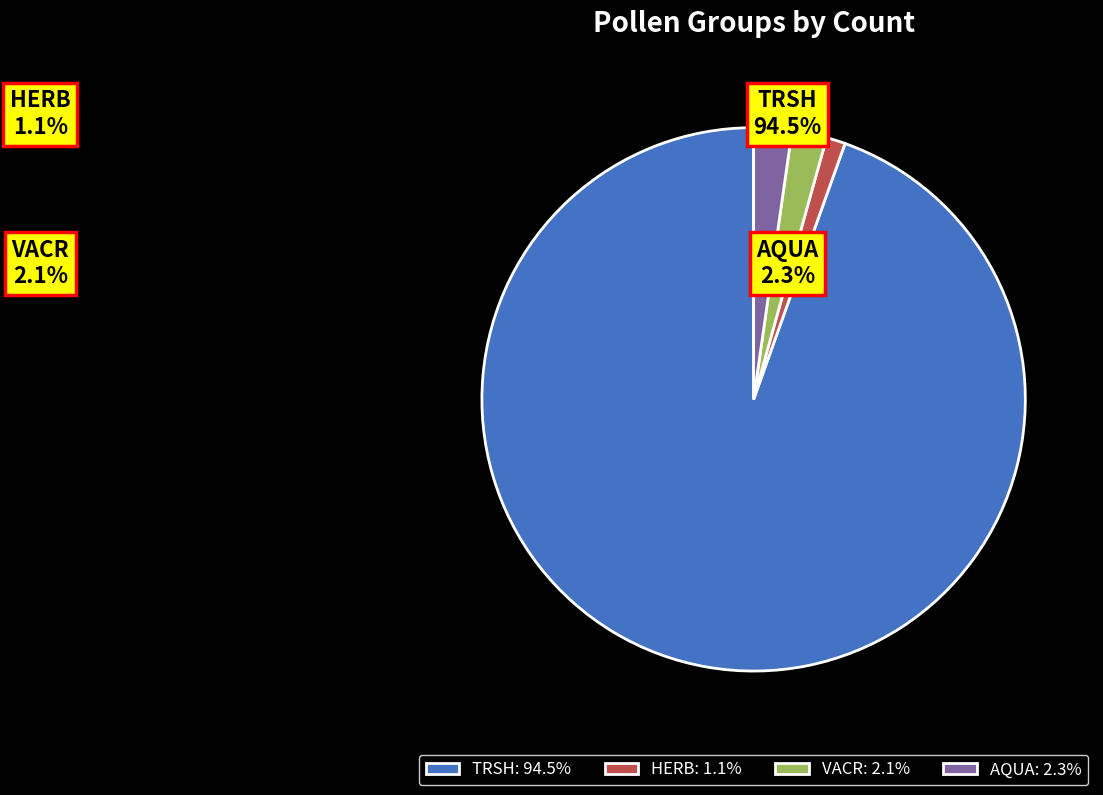

Which slice is the largest?

TRSH